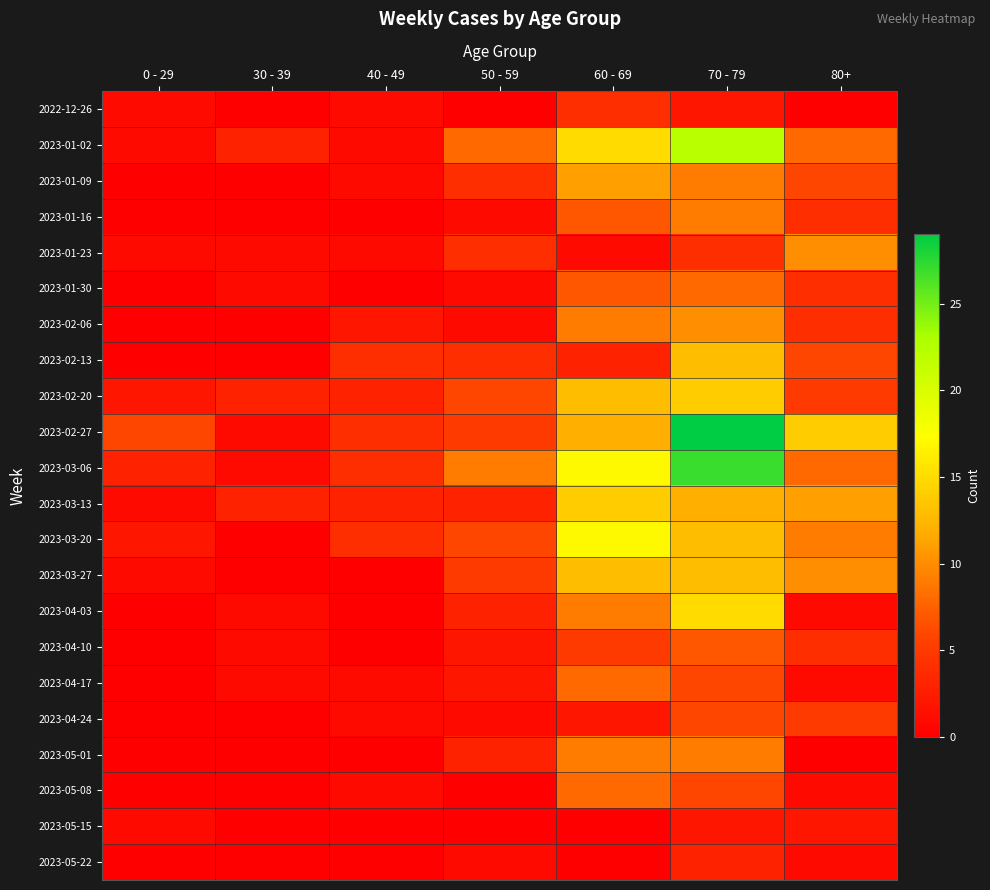

What is the difference between the highest and lowest values at 70 - 79?

27